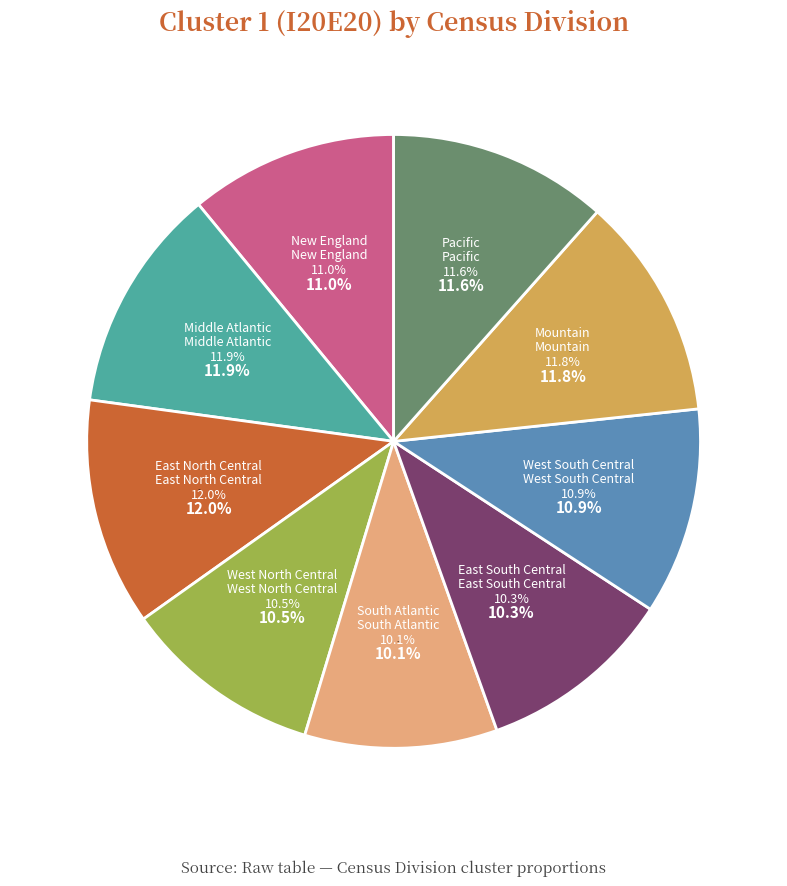

Does East North Central represent more than half of the total?

No